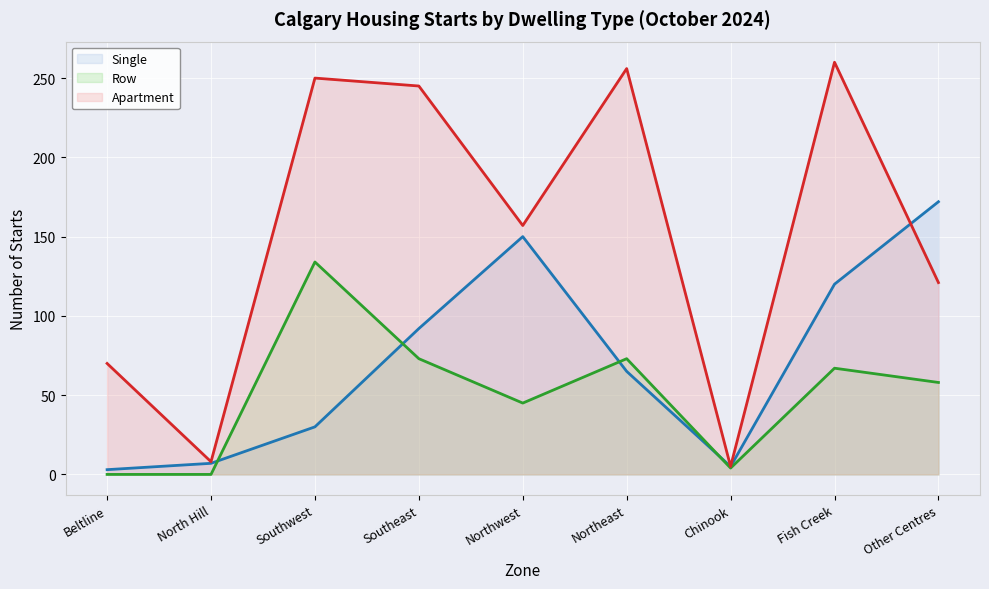

Where is the first local minimum for Single?

Chinook